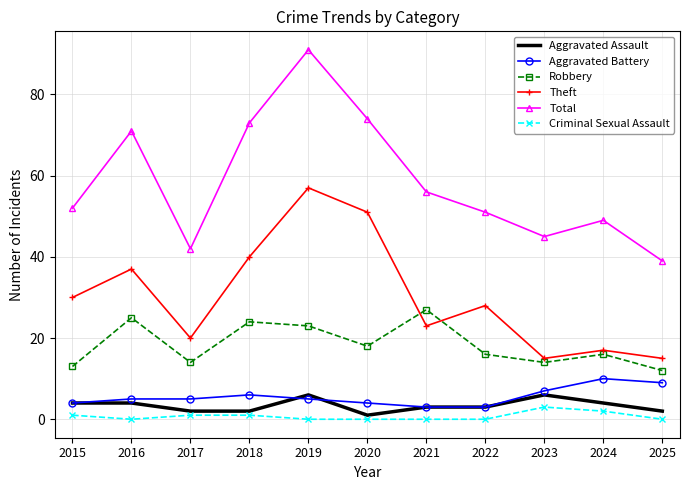

At how many categories does at least one series exceed 2?

11